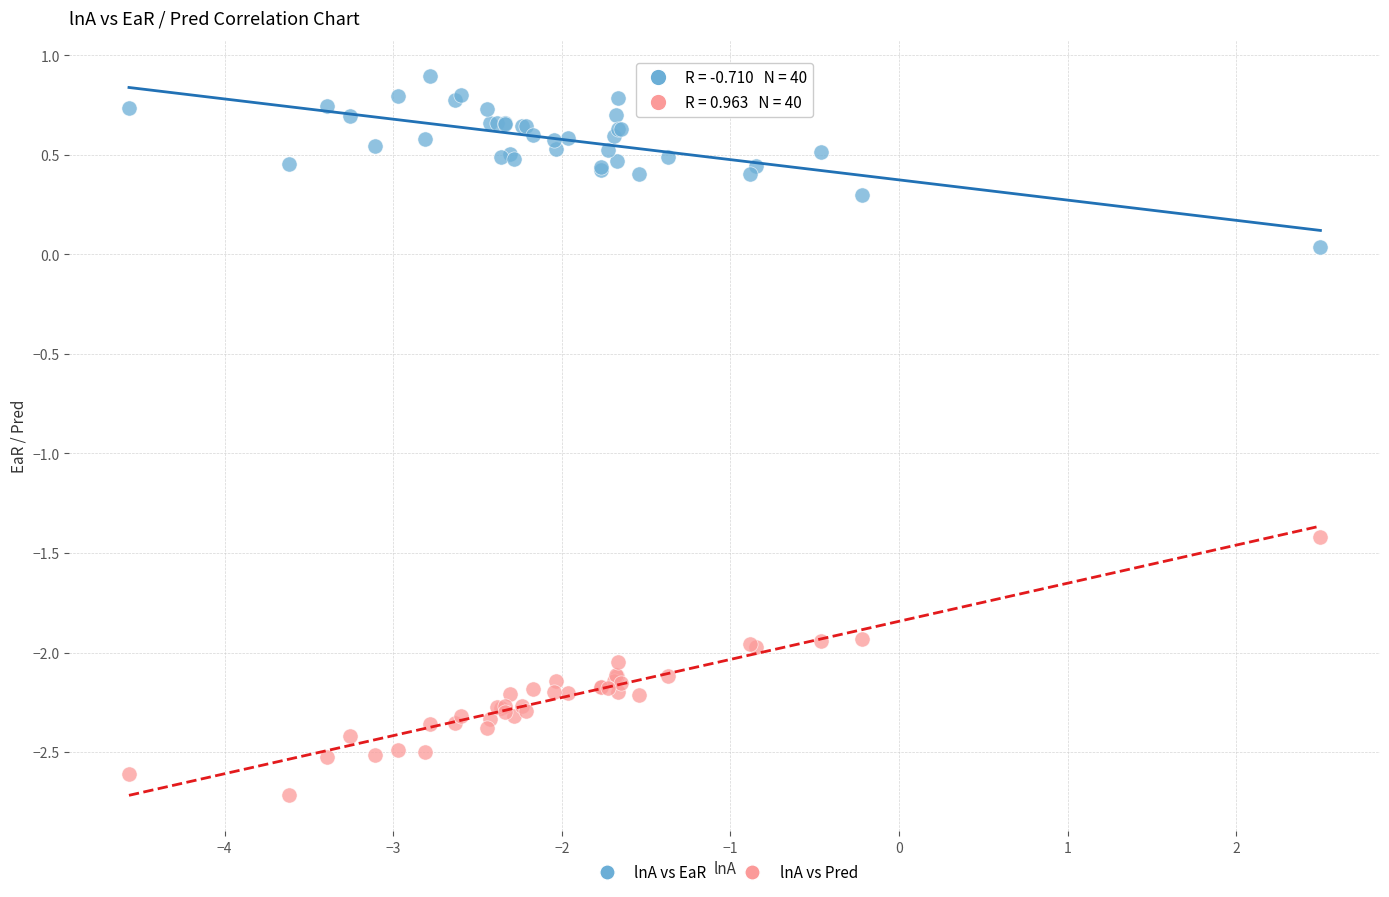

Which series contains the lowest Y value?

lnA vs Pred